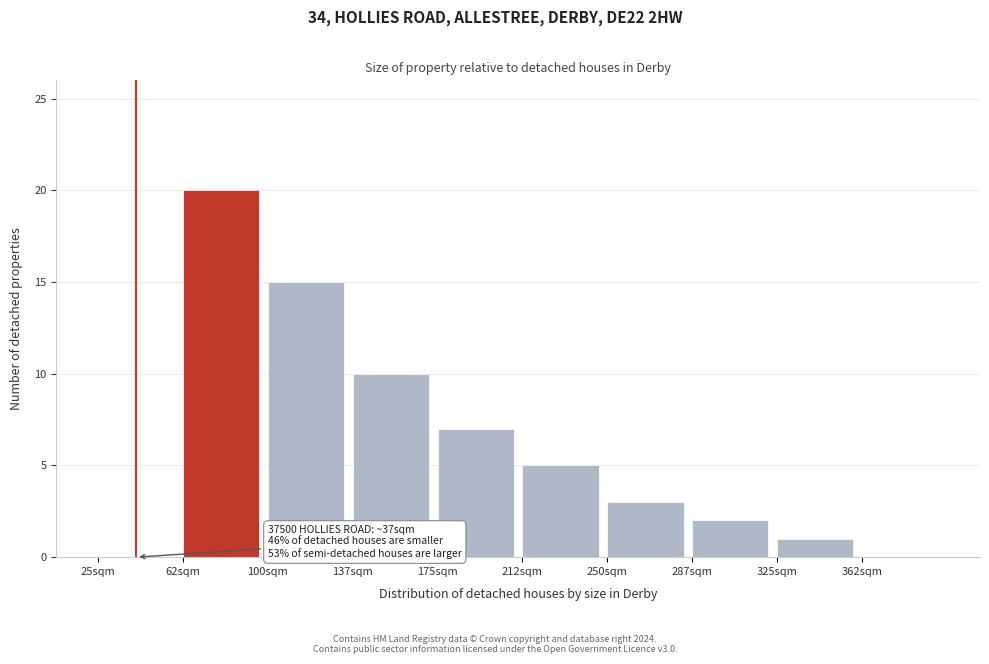

Reading right to left, what are all the values shown in this chart?

362sqm=0	325sqm=1	287sqm=2	250sqm=3	212sqm=5	175sqm=7	137sqm=10	100sqm=15	62sqm=20	25sqm=0